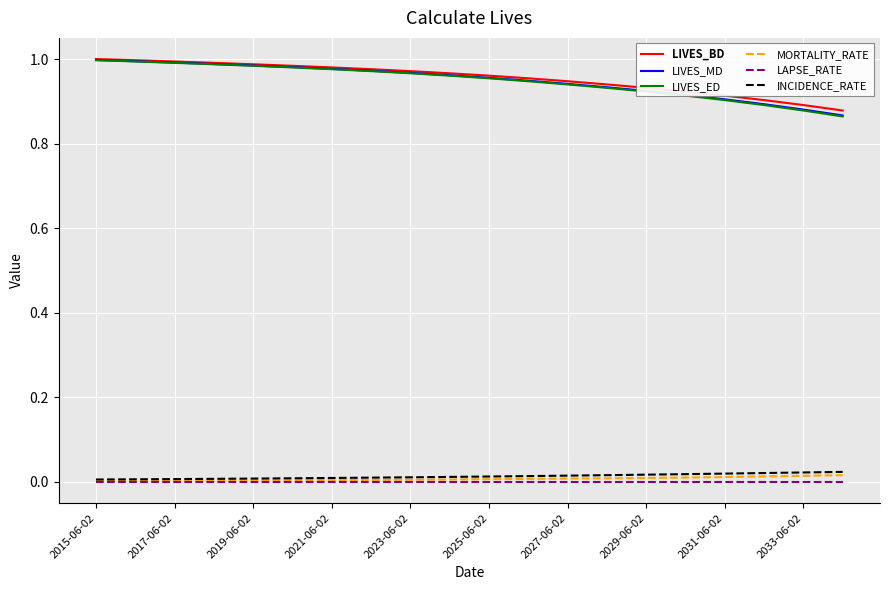

True or false: LIVES_MD and MORTALITY_RATE intersect in this chart.

False